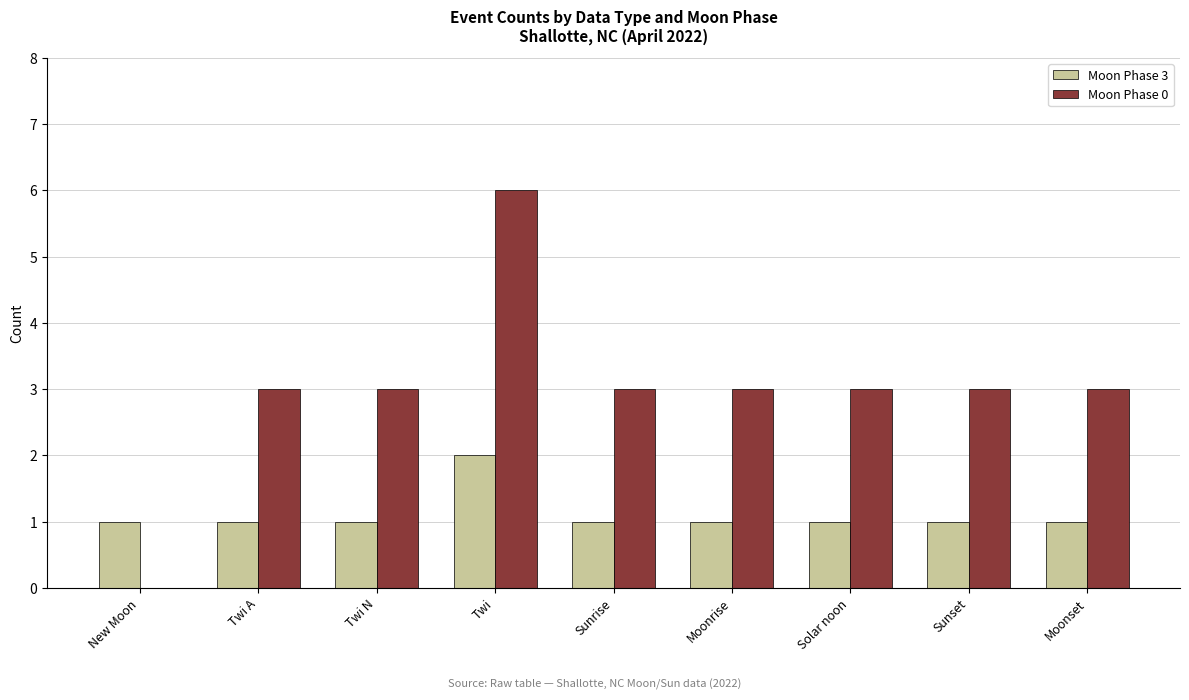

The value of Moon Phase 3 at Twi is 2. True or false?

True